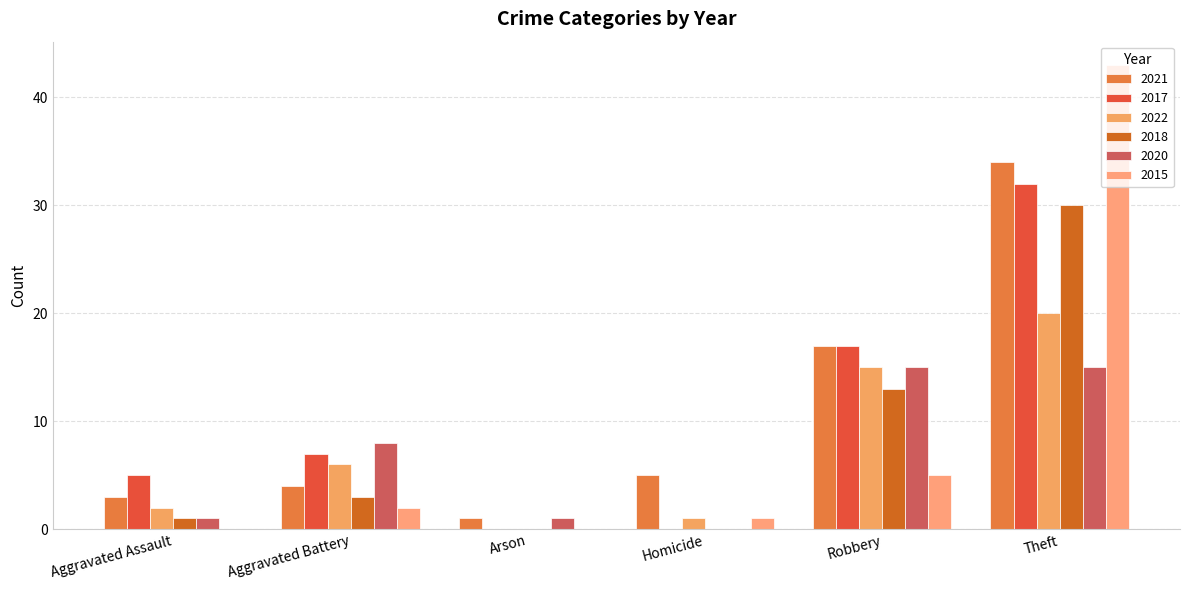

List the labels in order of 2022 value, smallest first.

Arson, Homicide, Aggravated Assault, Aggravated Battery, Robbery, Theft